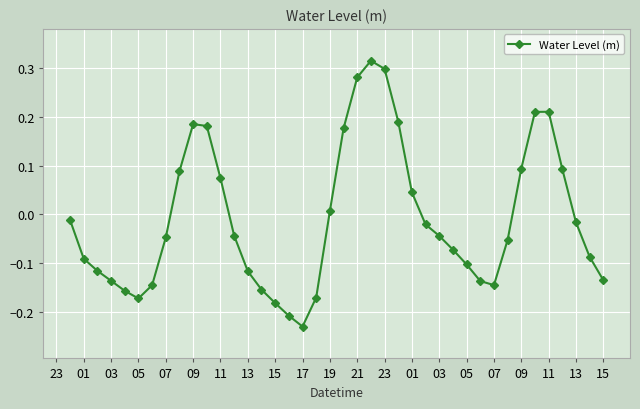

What is the sum of all values?

-0.3